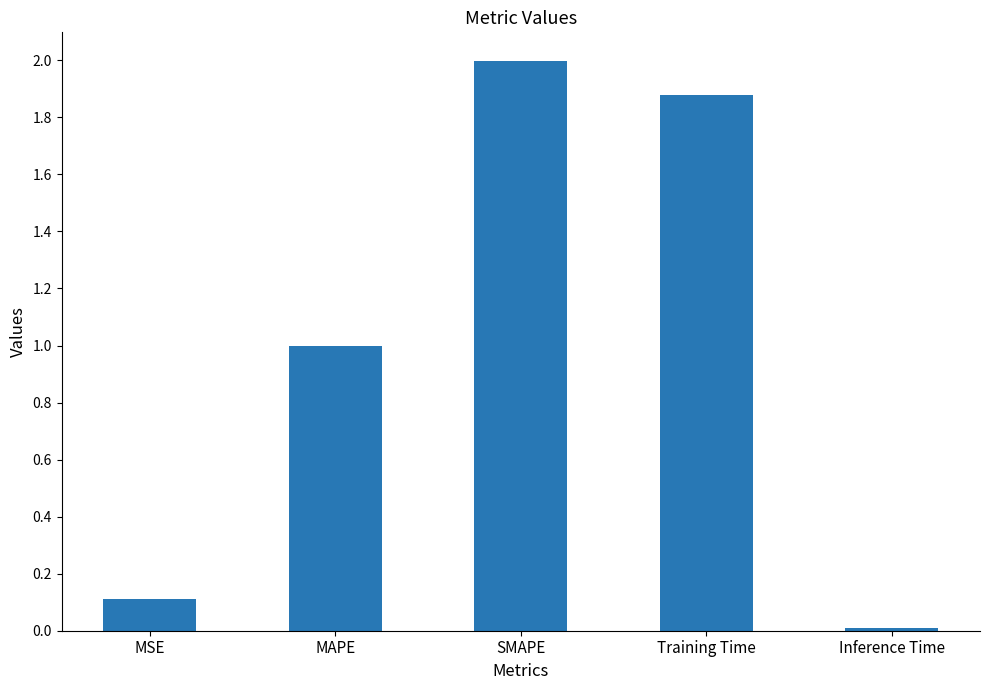

What is the value of the 2nd bar from the left?

1.0